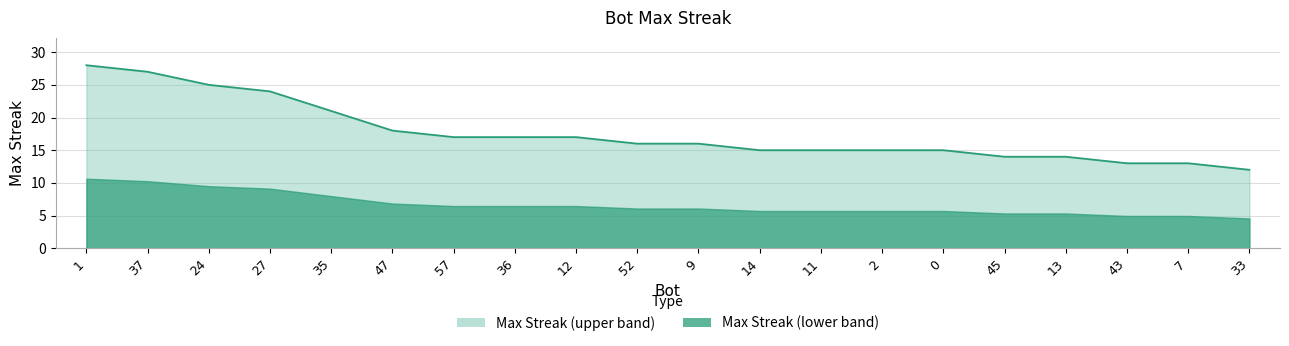

Is it true that the value at 14 is 15?

True